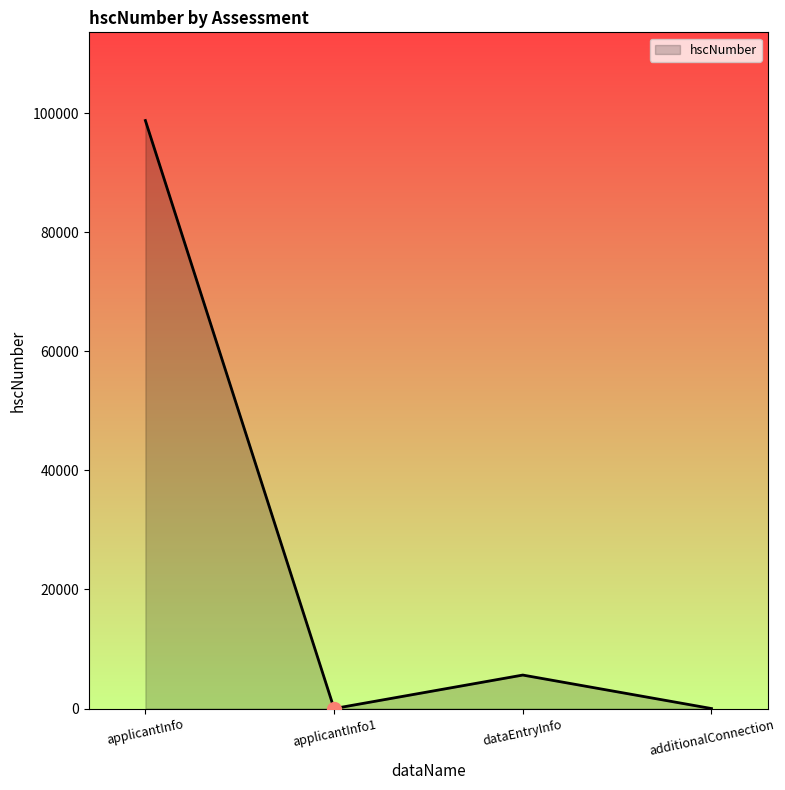

How many interior local valleys (lower than both neighbors) does the data have?

1